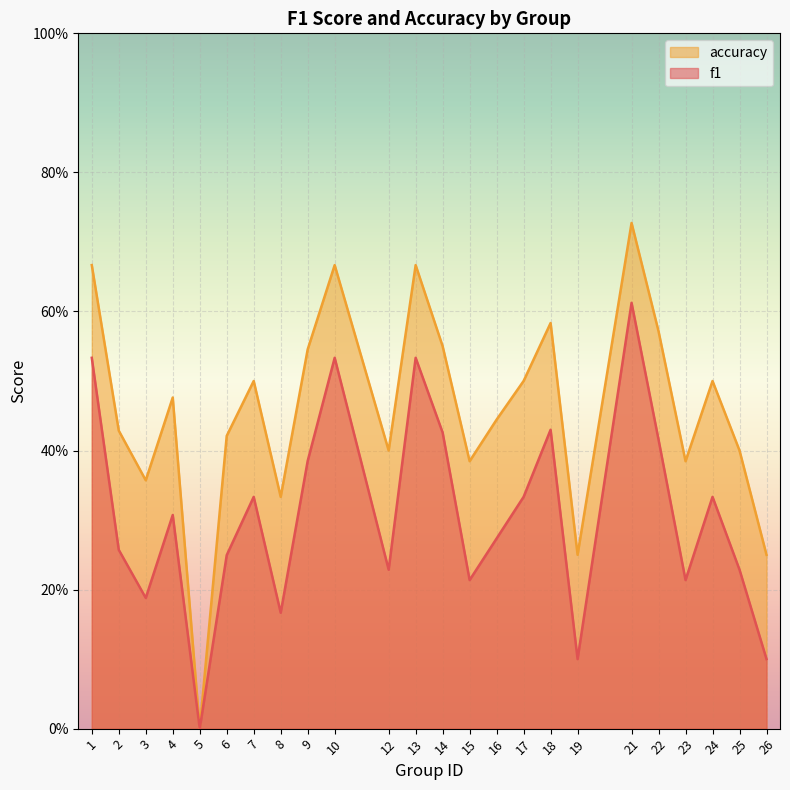

Does the chart display data point markers on the line(s)?

No